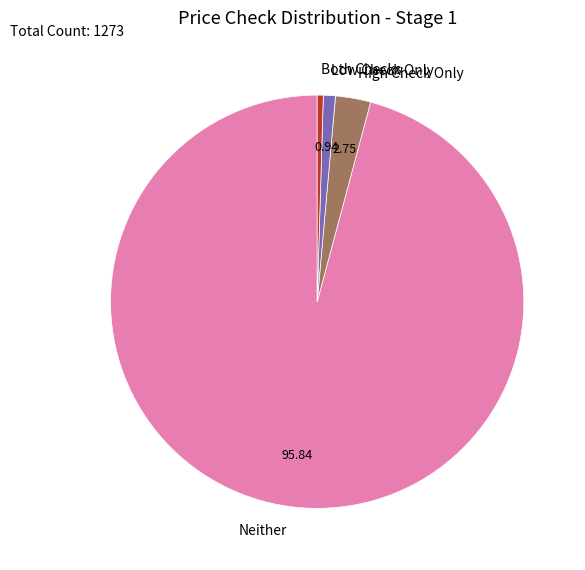

Which slice is the largest?

Neither